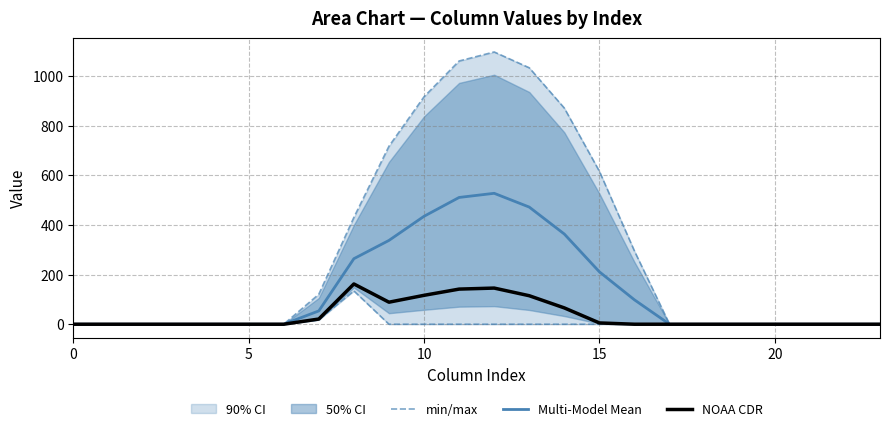

How many interior local valleys does the NOAA CDR series have?

1